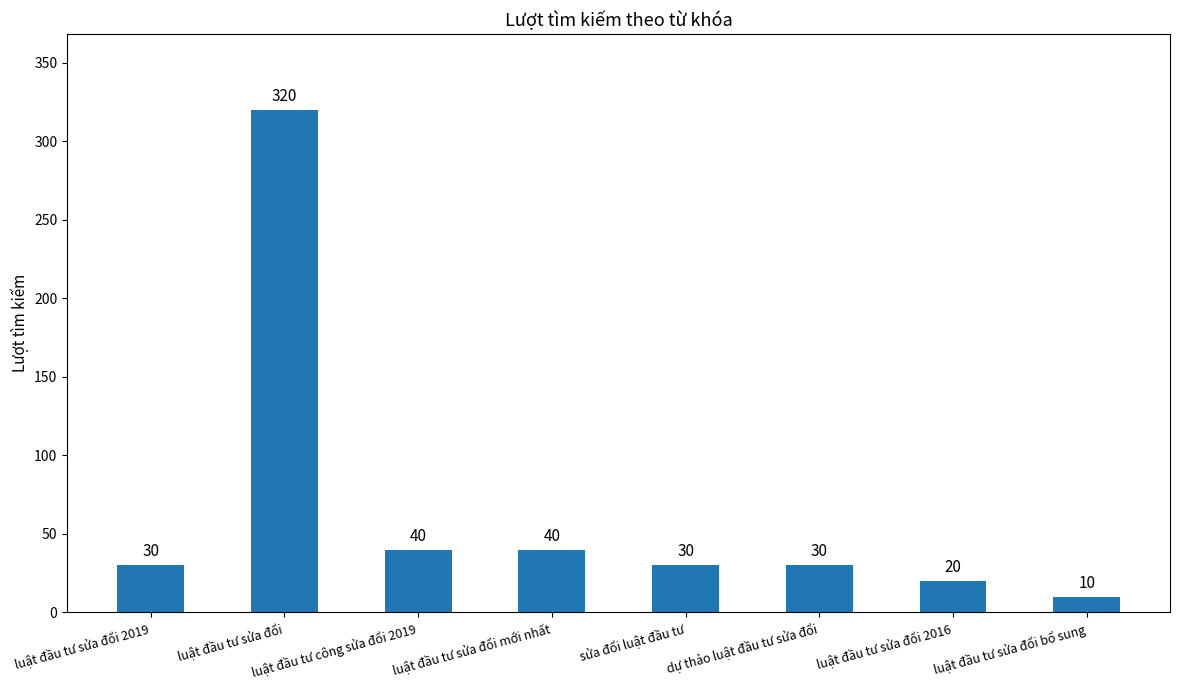

What is the change in value from luật đầu tư sửa đổi 2019 to luật đầu tư sửa đổi mới nhất?

+10